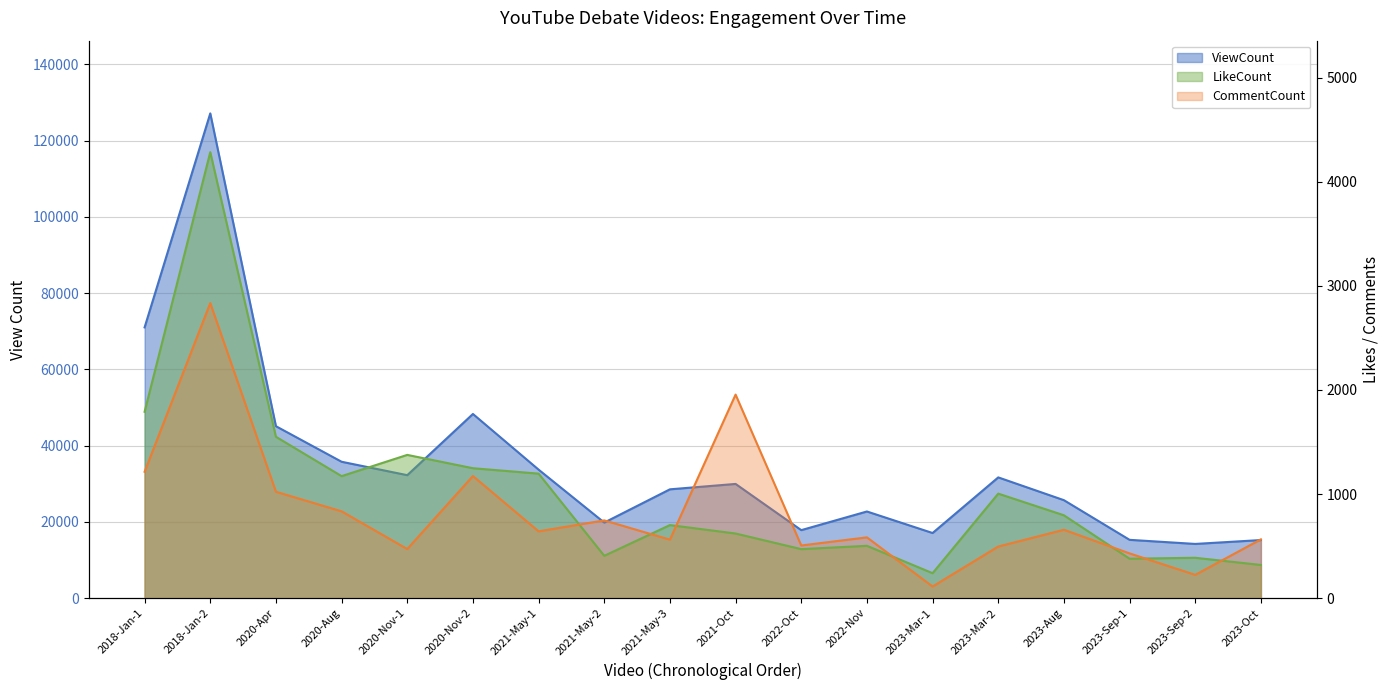

What is the average value of the CommentCount series?

835